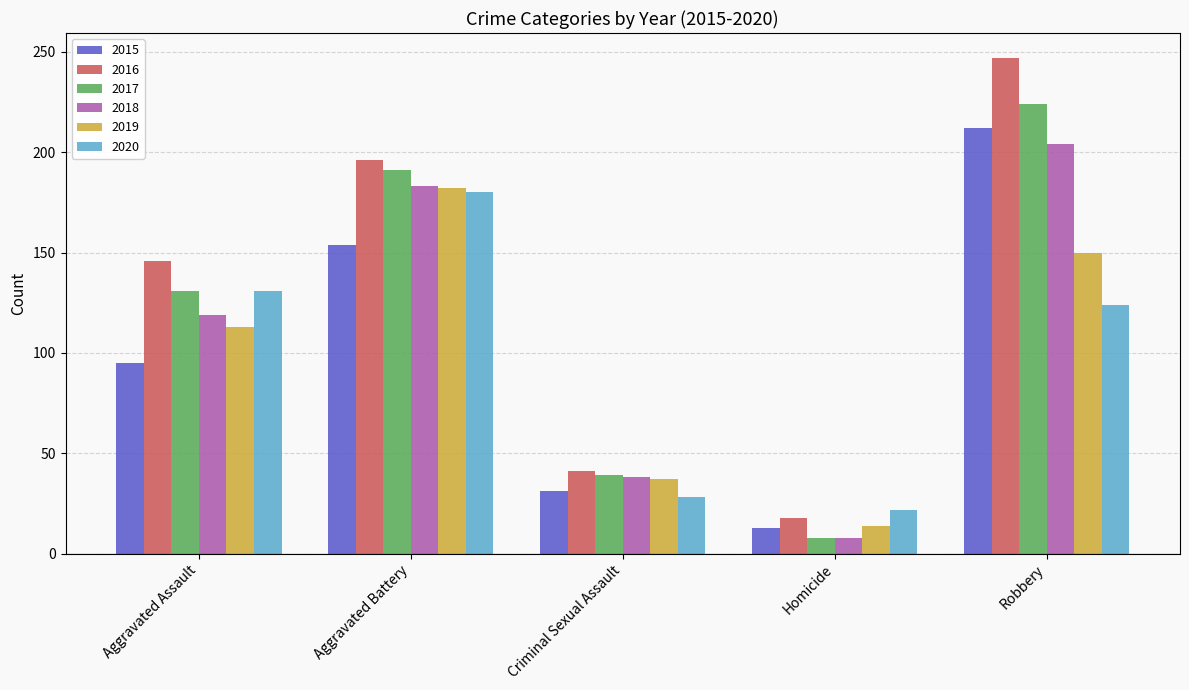

How many groups of bars are there?

5